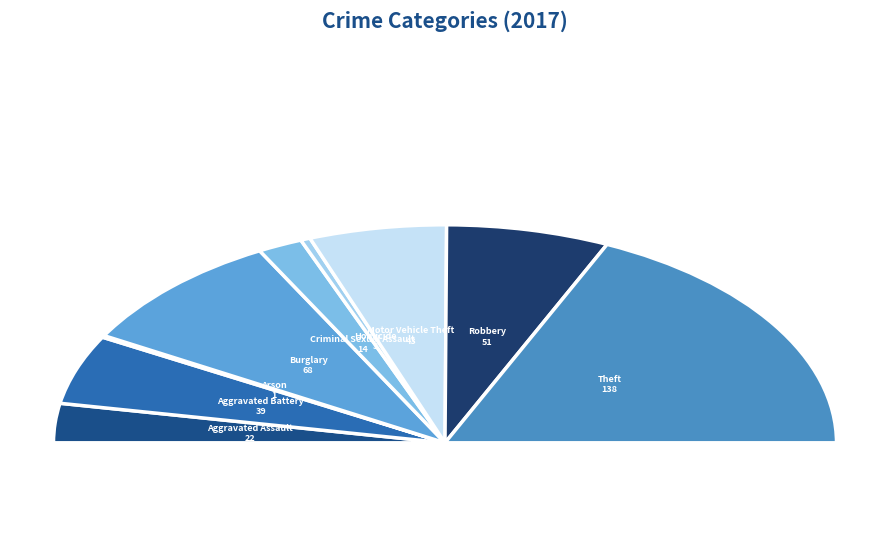

To the nearest percent, what is the combined percentage of Arson and Motor Vehicle Theft?

12%